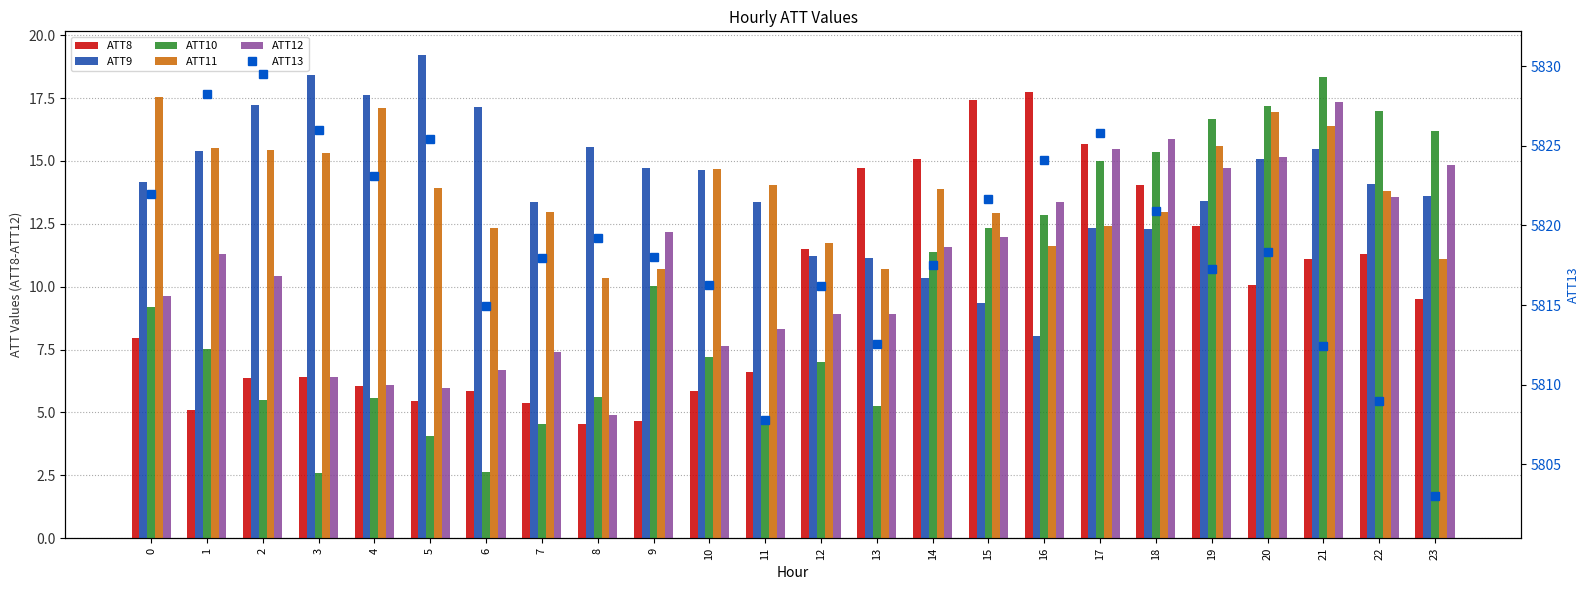

What is the greatest value displayed?

5829.5